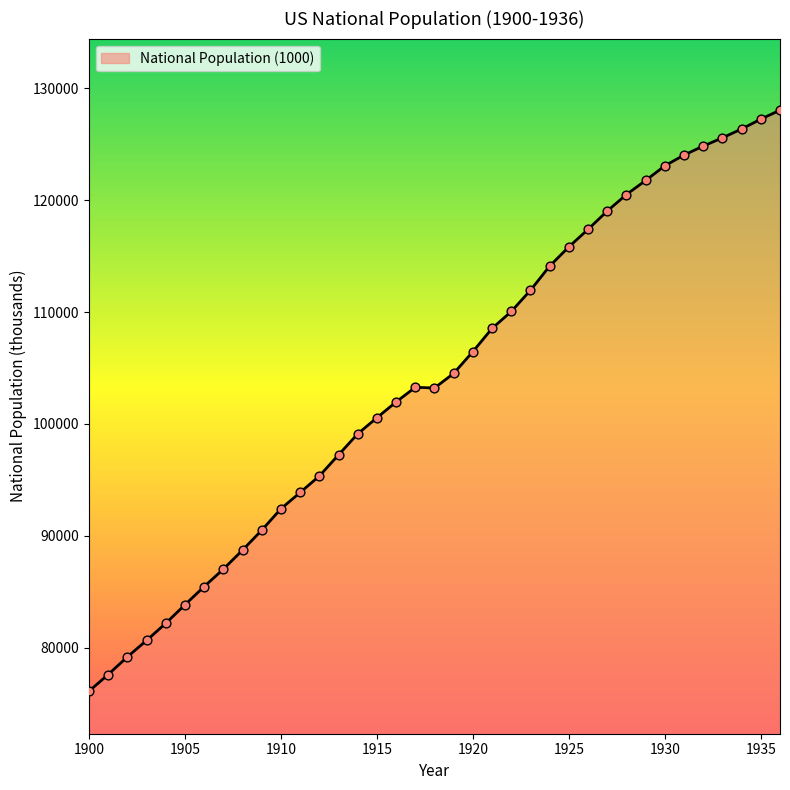

What is the greatest value displayed?

128053